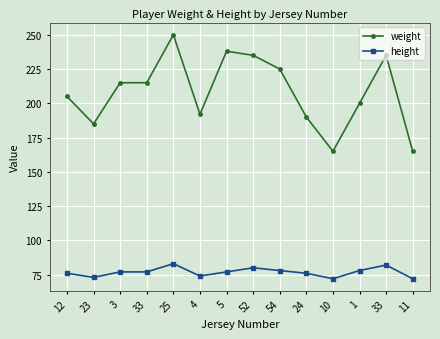

The value of weight at 4 is 192. True or false?

True